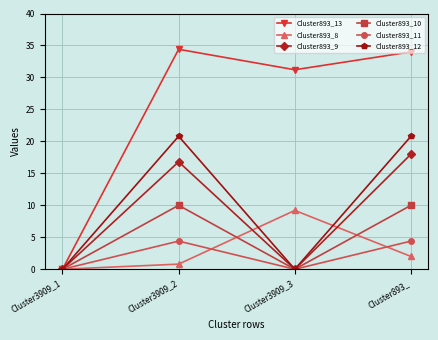

What is the label of the 1st point from the left?

Cluster3909_1